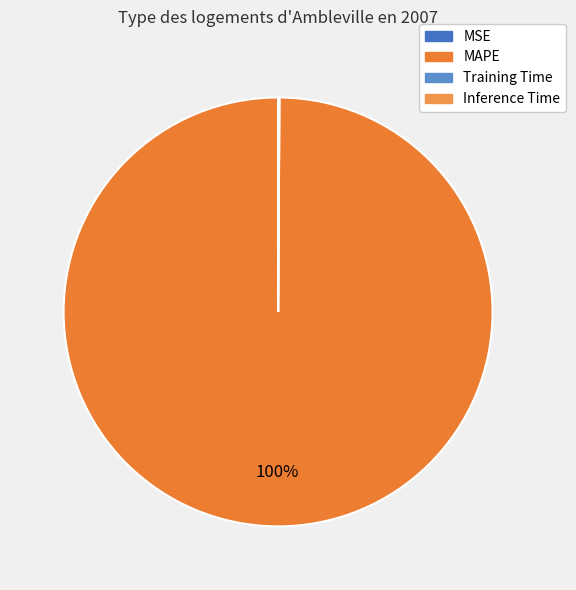

What portion of the pie excludes MSE?

100.0%